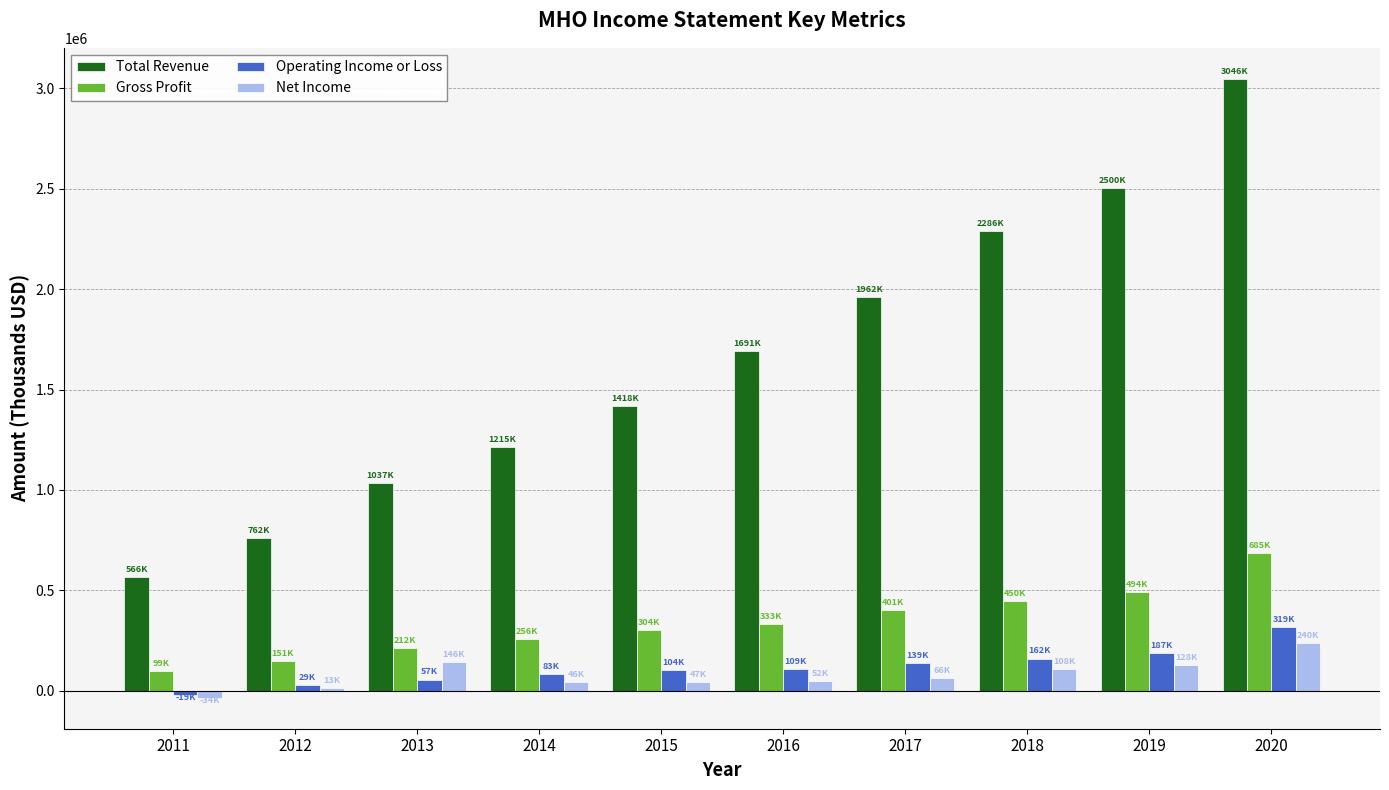

Rank the series by their maximum value, from lowest to highest.

Net Income, Operating Income or Loss, Gross Profit, Total Revenue